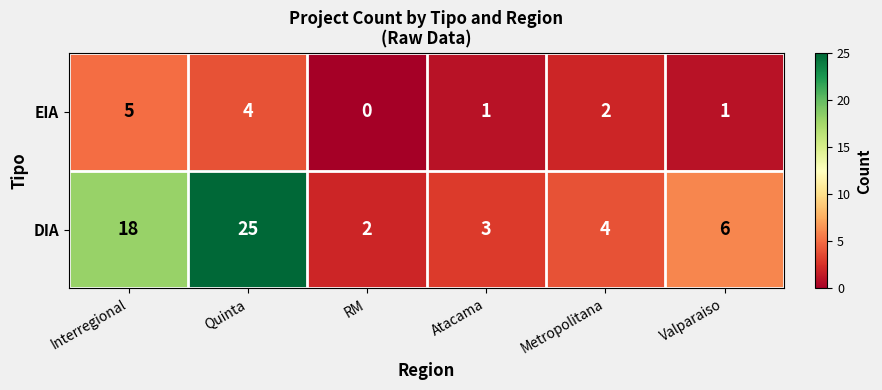

How many categories are shown in the chart?

6